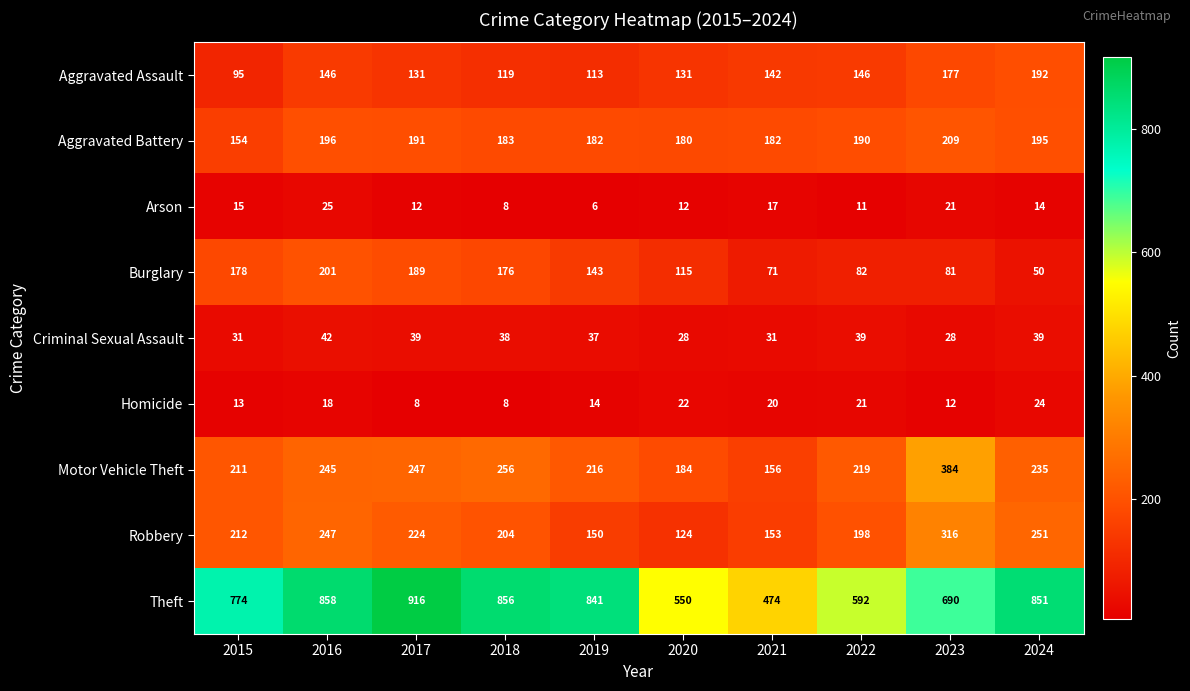

What is the spread (max minus min) of values at 2018?

848